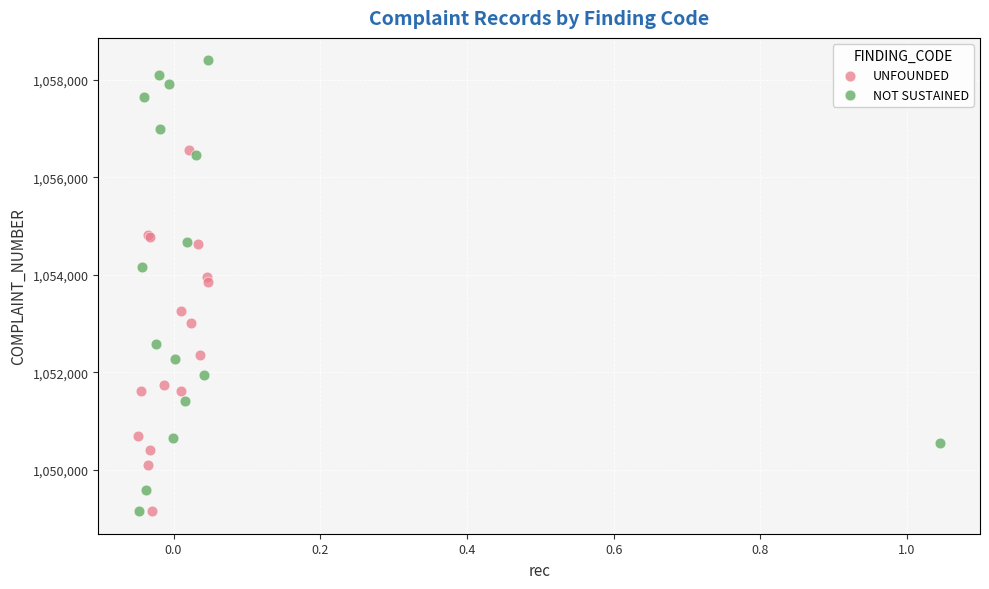

What are all the series names shown in the legend?

UNFOUNDED, NOT SUSTAINED